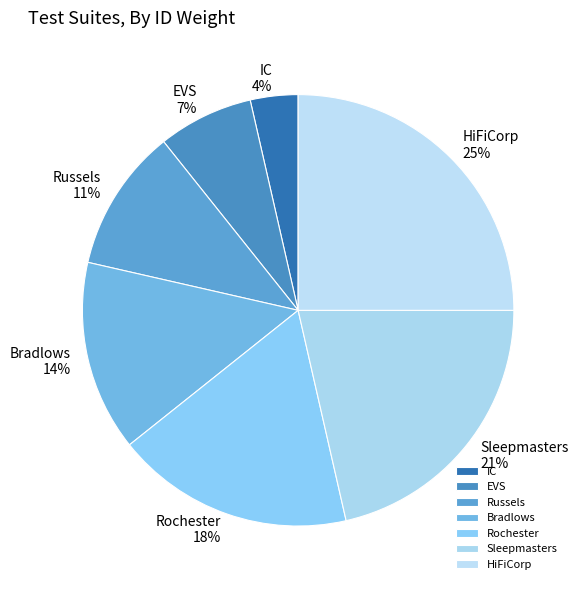

How many segments does this pie chart have?

7